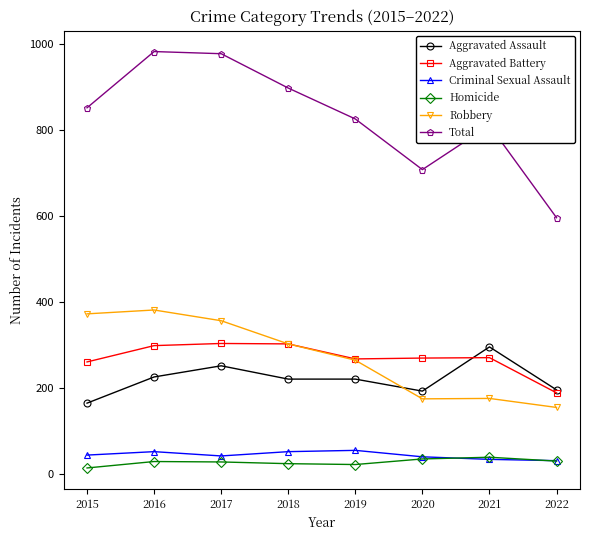

What are all the series names shown in the legend?

Aggravated Assault, Aggravated Battery, Criminal Sexual Assault, Homicide, Robbery, Total